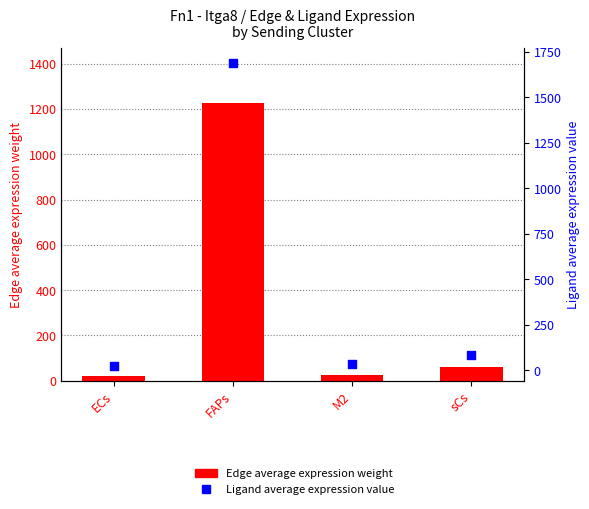

What is the total value across all series at FAPs?

2912.2